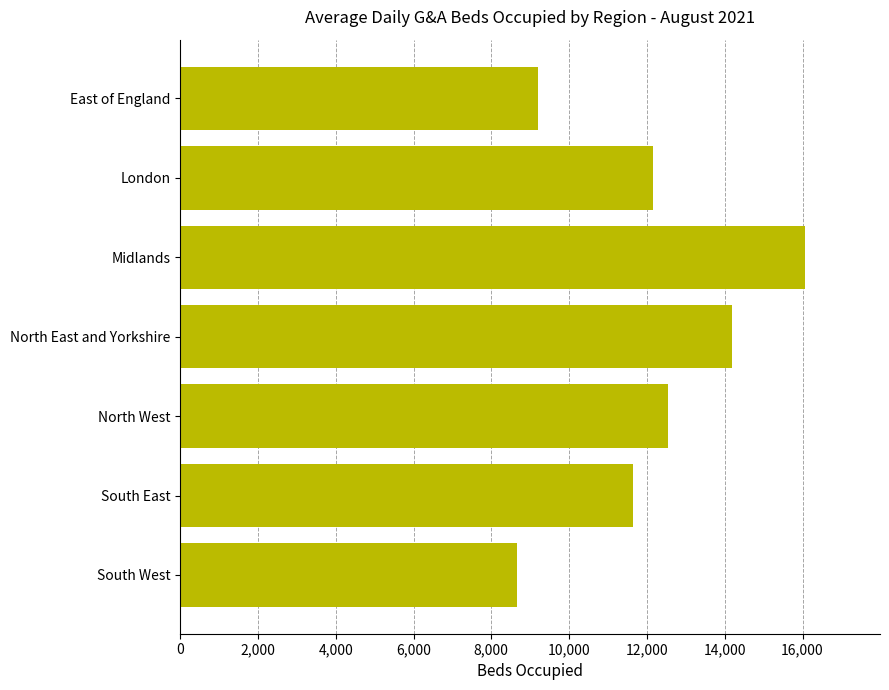

How many categories are shown in the chart?

7